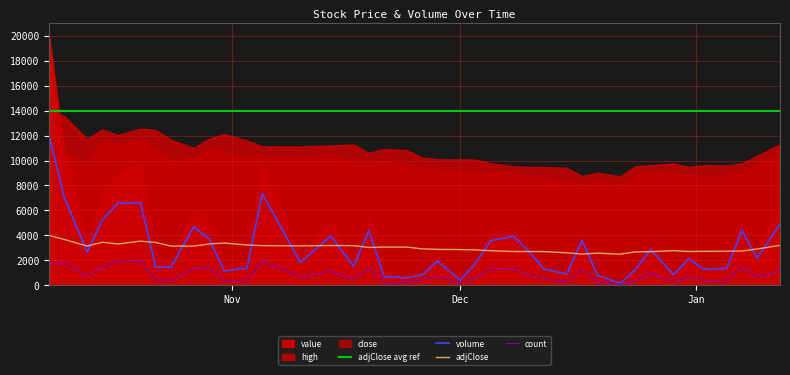

True or false: adjClose and count intersect in this chart.

False